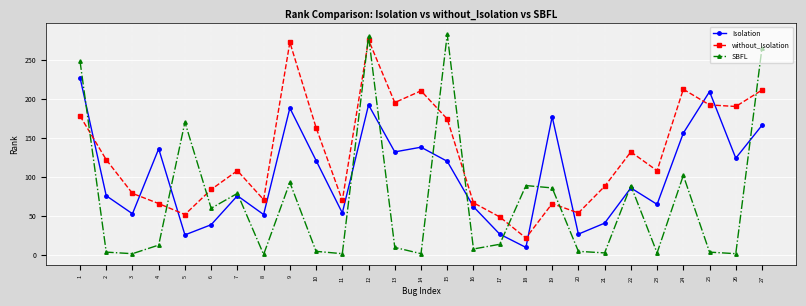

Is this an area chart (filled region under the line)?

No